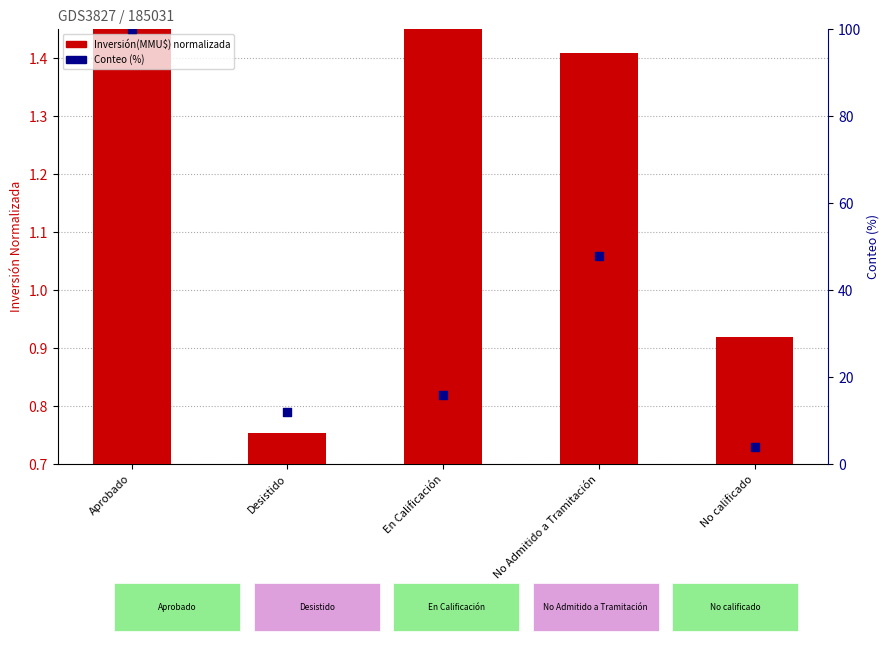

At which category is the sum across all series the highest?

Aprobado